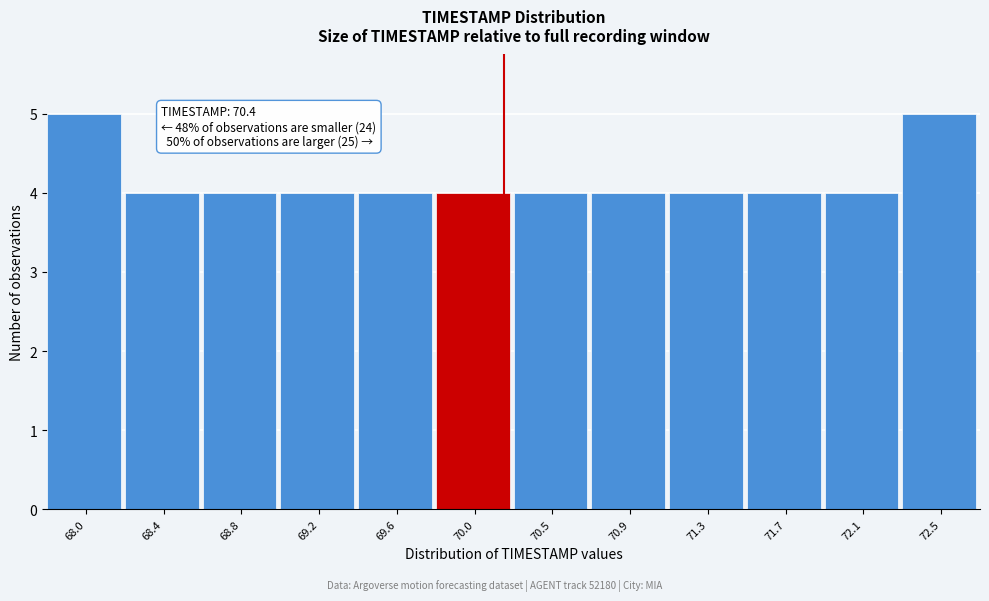

Reading left to right, what are all the values shown in this chart?

68.0=5	68.4=4	68.8=4	69.2=4	69.6=4	70.0=4	70.5=4	70.9=4	71.3=4	71.7=4	72.1=4	72.5=5